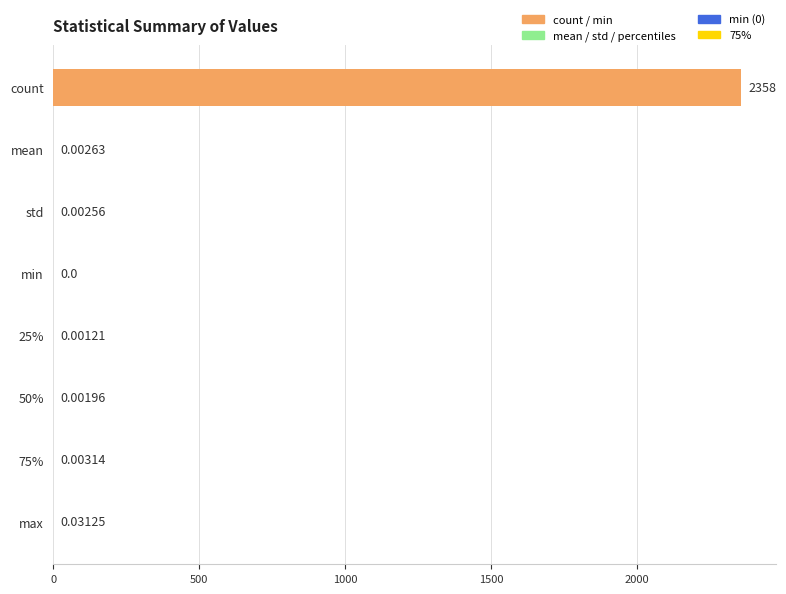

Between min and std, which is larger?

std